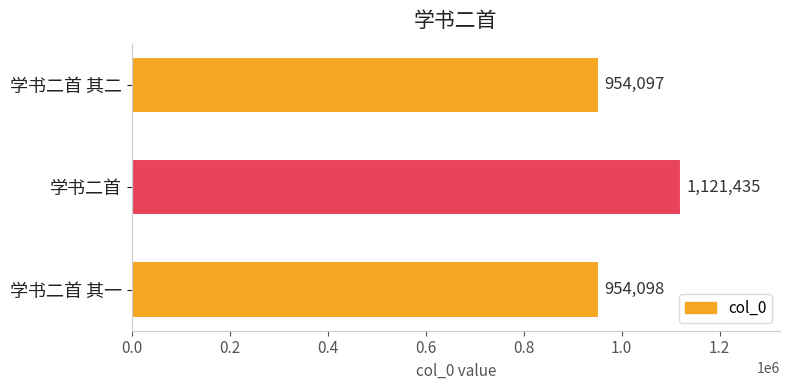

What is the smallest value displayed?

954097